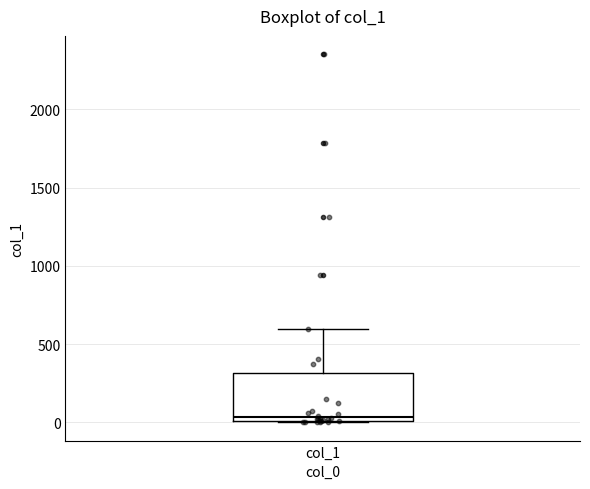

Read this box plot against the y-axis: the position of the median line, the range covered by the box, and the ends of both whiskers. The values are not printed on the chart, so give them approximately, as read against the axis.

median 50, box 0 to 300, whiskers 0 to 600